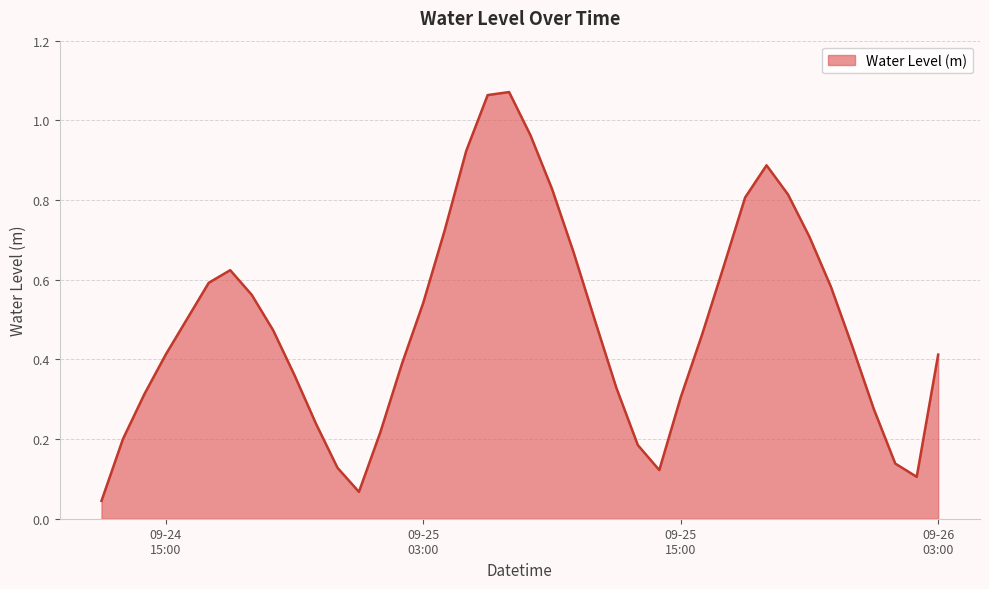

What is the greatest value displayed?

1.1